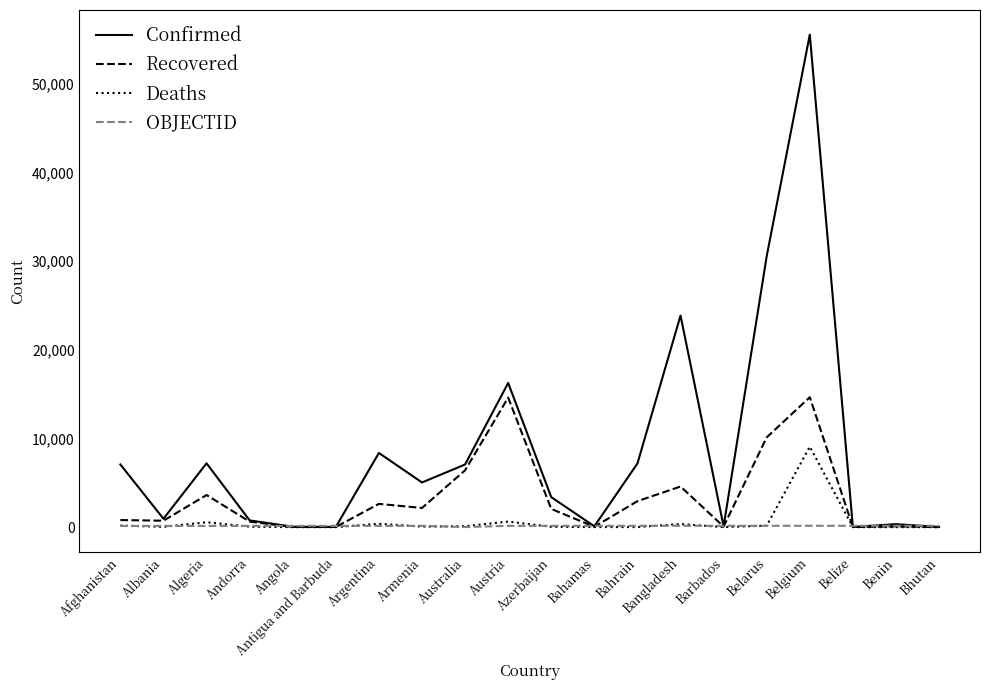

What is the sum of all Recovered values?

66202